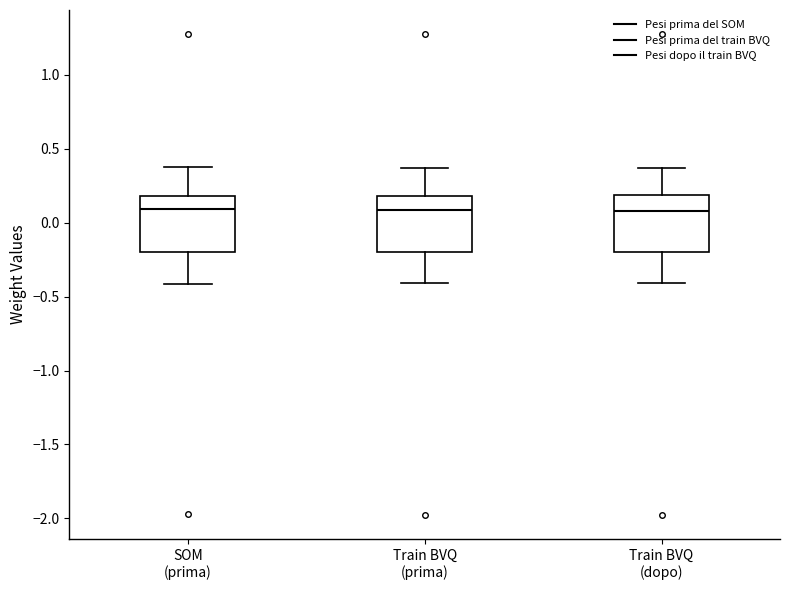

Where does the lower whisker of the box for SOM (prima) end on the y-axis? The values are not printed on the chart, so give them approximately, as read against the axis.

-0.40